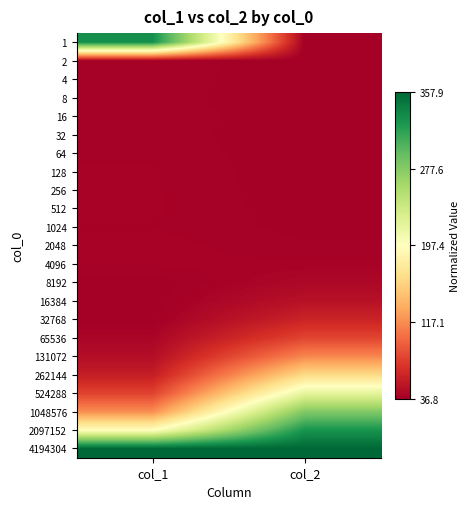

Which category has the lowest value across all series?

col_2